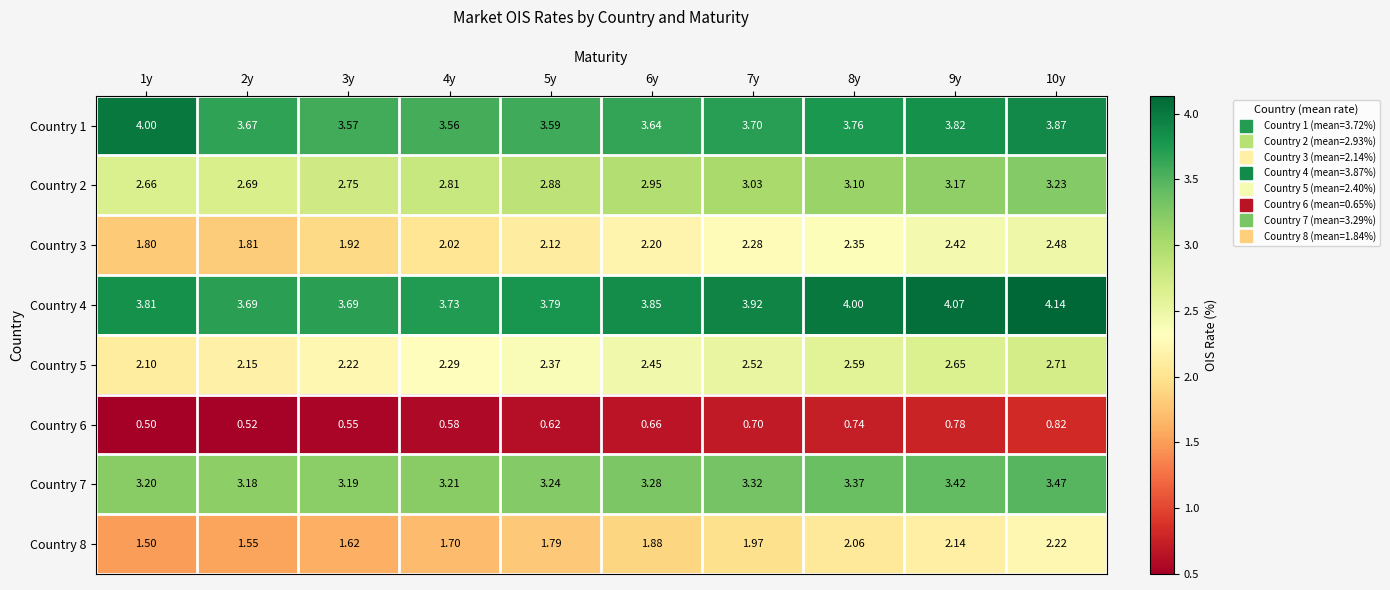

Which series has the largest total across all categories?

Country 4